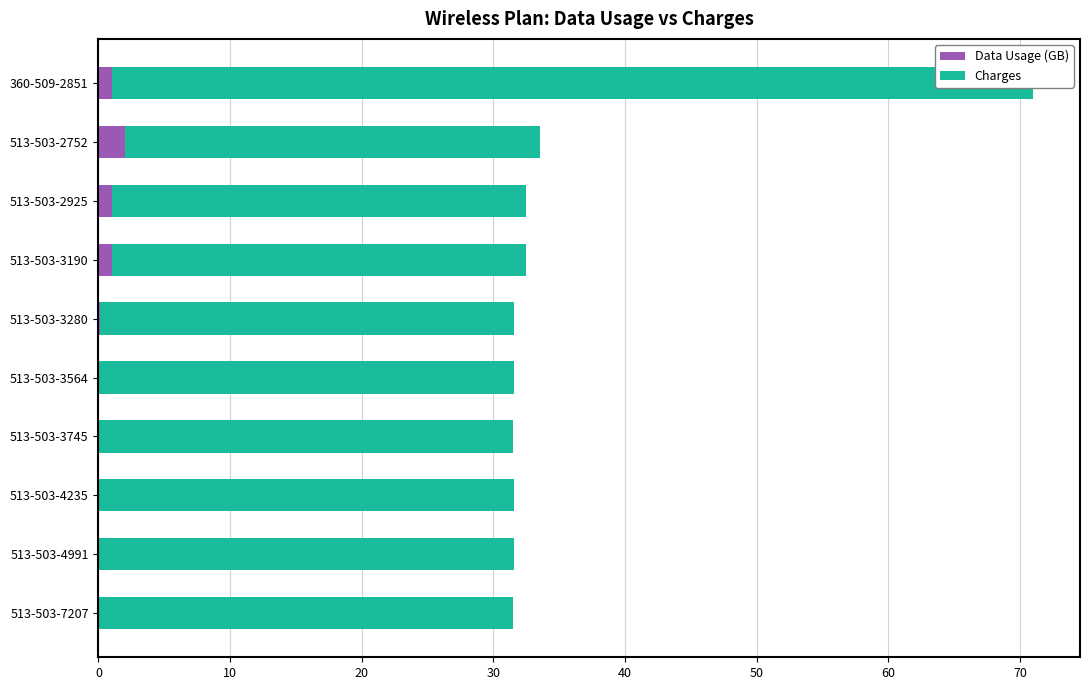

Reading left to right, transcribe all the data shown in this chart.

Data Usage (GB): 1.0	2.0	1.0	1.0	0.1	0.1	0.0	0.1	0.1	0.0
Charges: 70.0	31.5	31.5	31.5	31.5	31.5	31.5	31.5	31.5	31.5